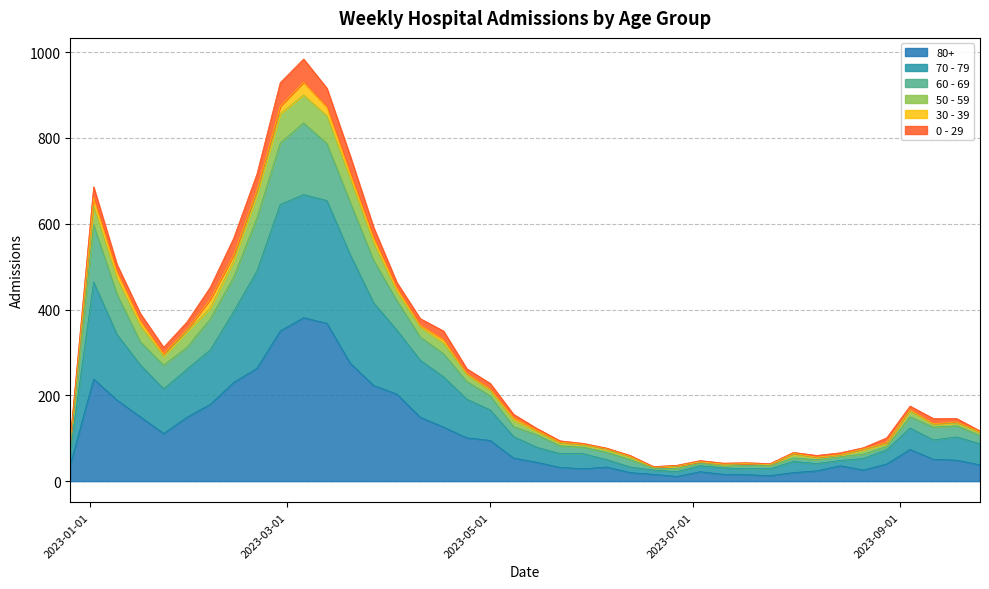

How many data points in 80+ are less than 54?

20